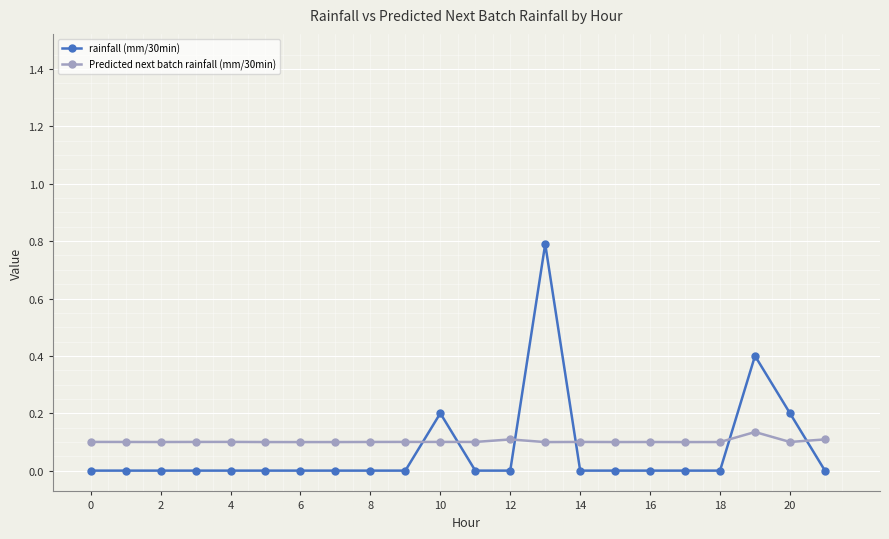

List the series in order of their peak value, lowest first.

Predicted next batch rainfall (mm/30min), rainfall (mm/30min)